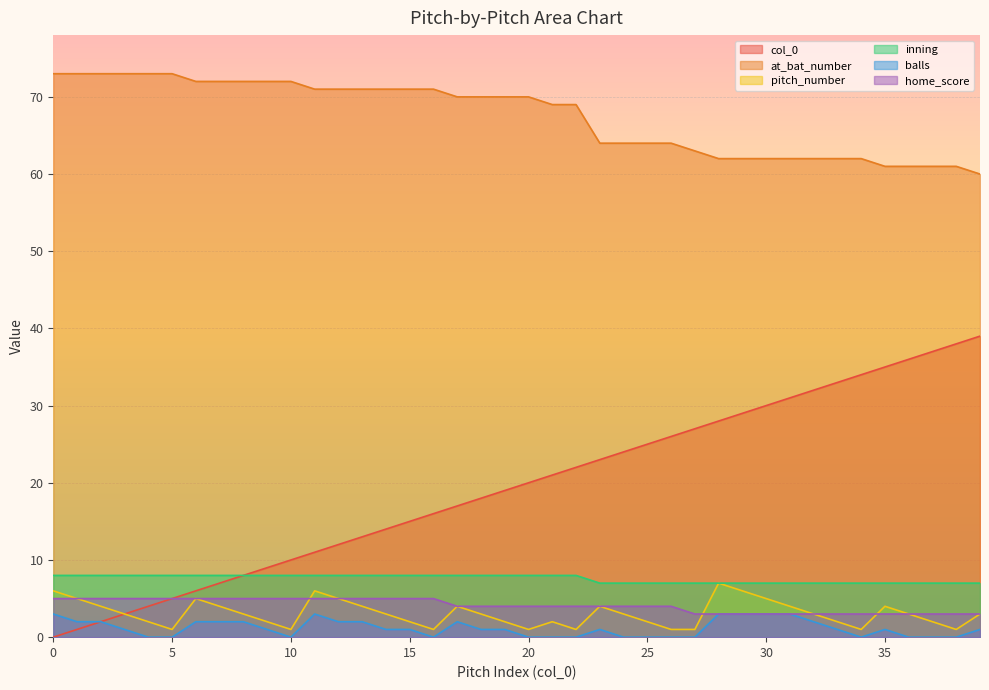

What is the difference between the highest and lowest values at 13?

69